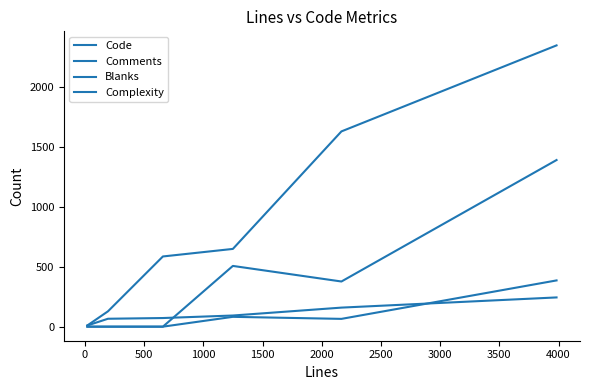

How many lines are shown in the chart?

4